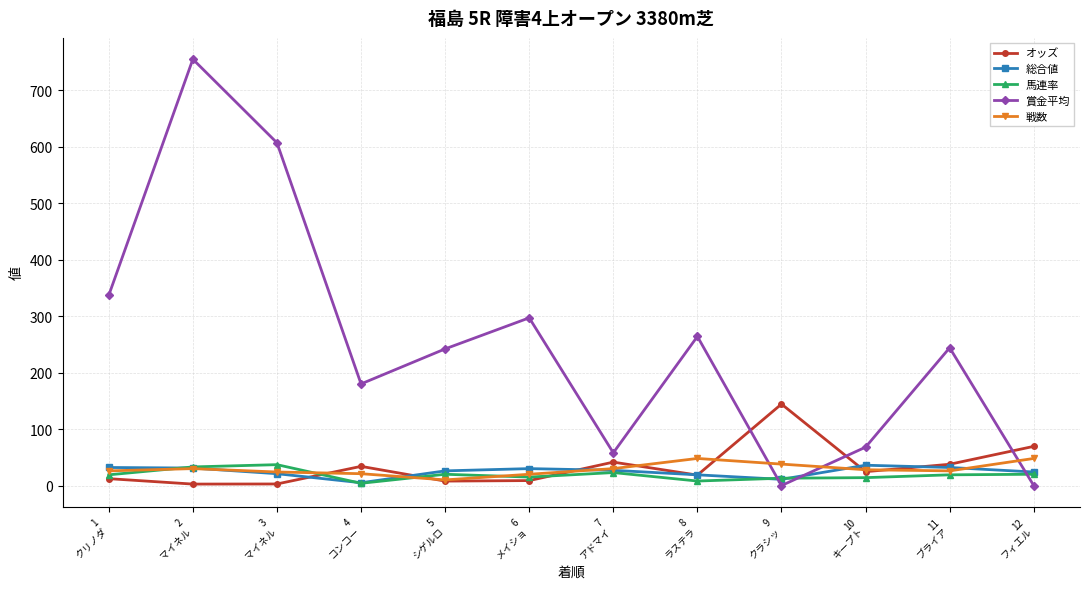

Where do 総合値 and オッズ first cross each other?

3
マイネル and 4
コンコー